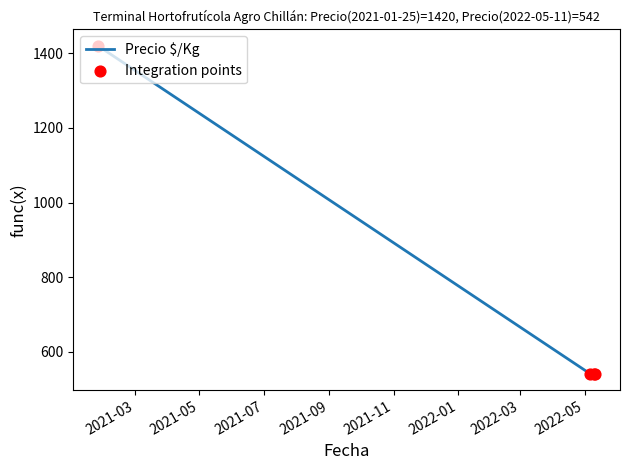

What is the average value?

762